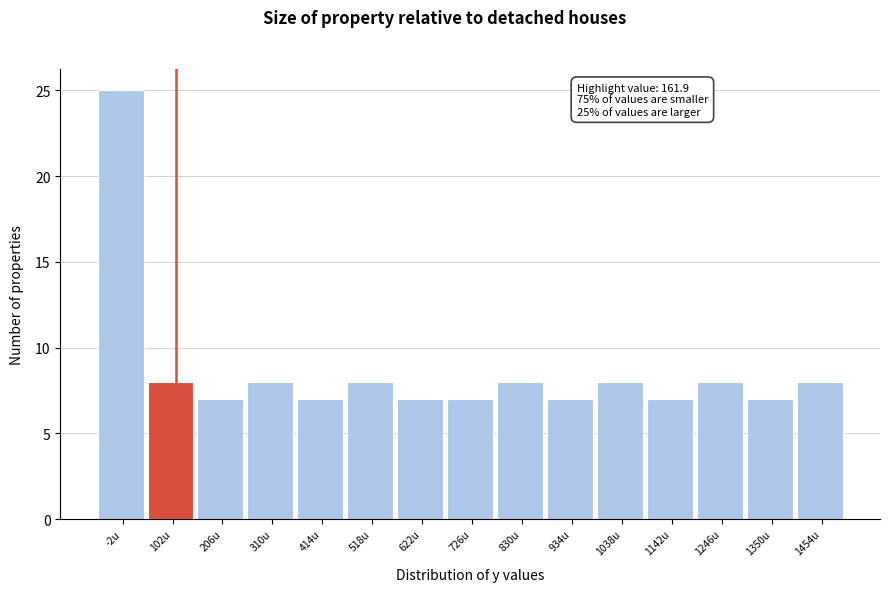

Reading right to left, transcribe all the data shown in this chart.

8	7	8	7	8	7	8	7	7	8	7	8	7	8	25